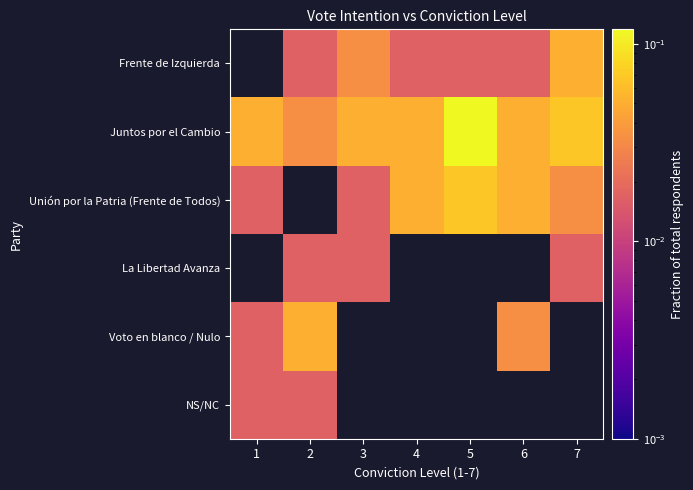

List the series in order of their peak value, lowest first.

NS/NC, Unión por la Patria (Frente de Todos), La Libertad Avanza, Voto en blanco / Nulo, Frente de Izquierda, Juntos por el Cambio